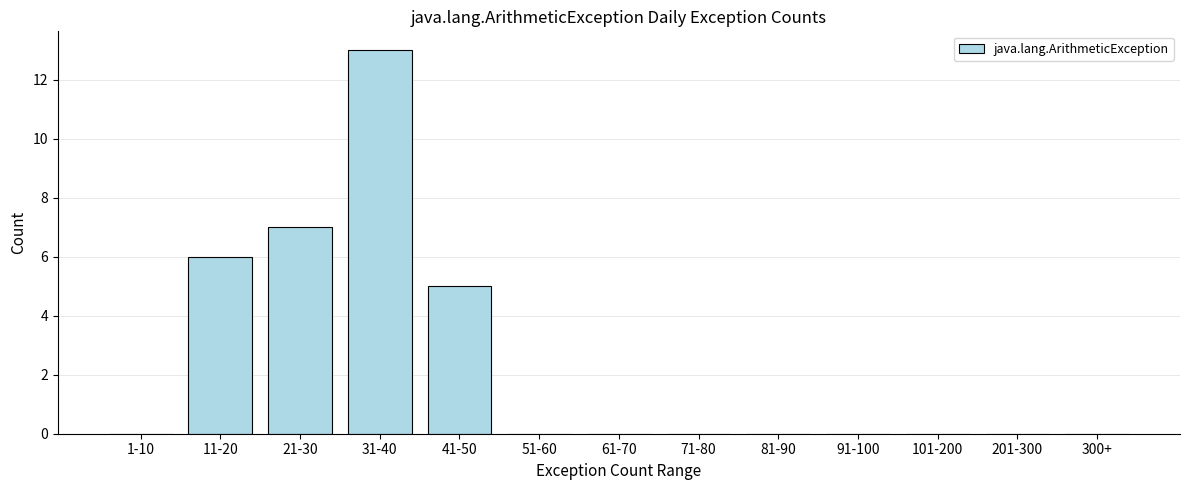

Reading right to left, transcribe all the data shown in this chart.

300+=0	201-300=0	101-200=0	91-100=0	81-90=0	71-80=0	61-70=0	51-60=0	41-50=5	31-40=13	21-30=7	11-20=6	1-10=0